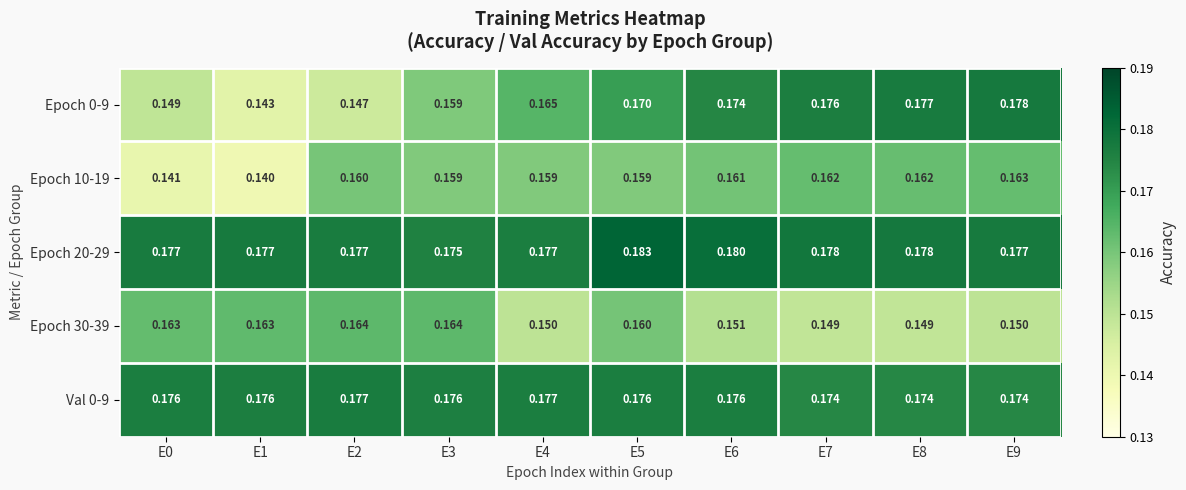

Is the value of Epoch 30-39 at E0 greater than the value of Val 0-9 at E2?

No